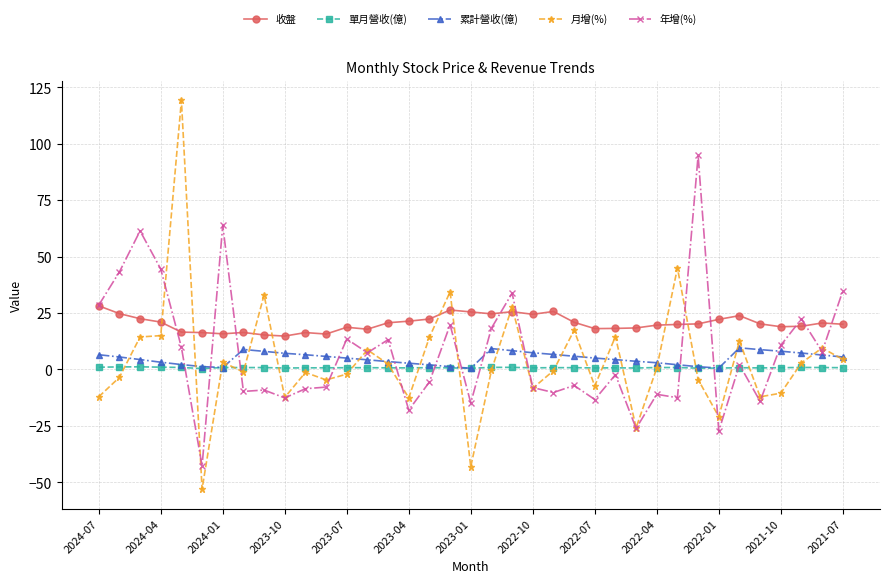

What are all the series names shown in the legend?

收盤, 單月營收(億), 累計營收(億), 月增(%), 年增(%)